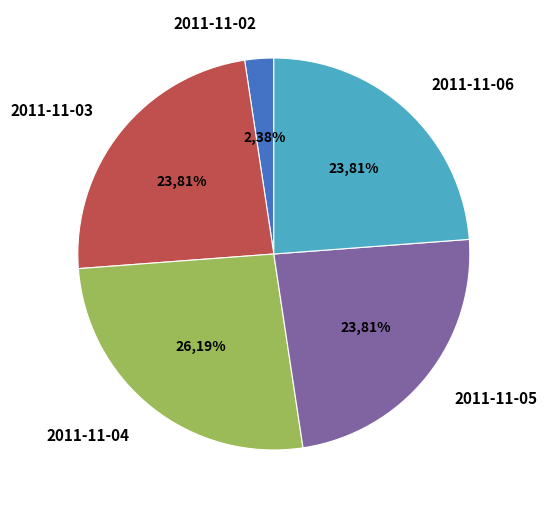

To the nearest percent, what is the combined percentage of 2011-11-04 and 2011-11-02?

29%